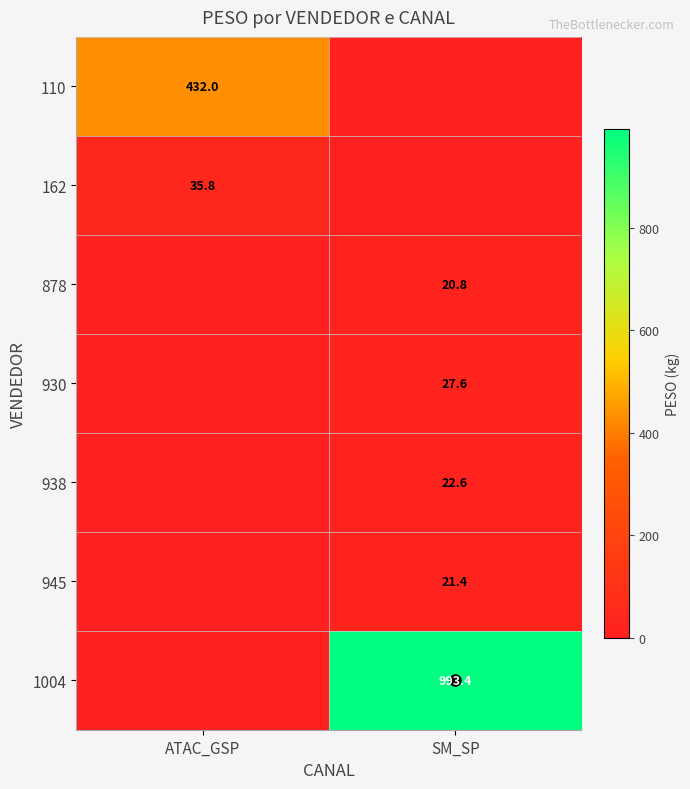

Which has a higher value, SM_SP or ATAC_GSP?

ATAC_GSP